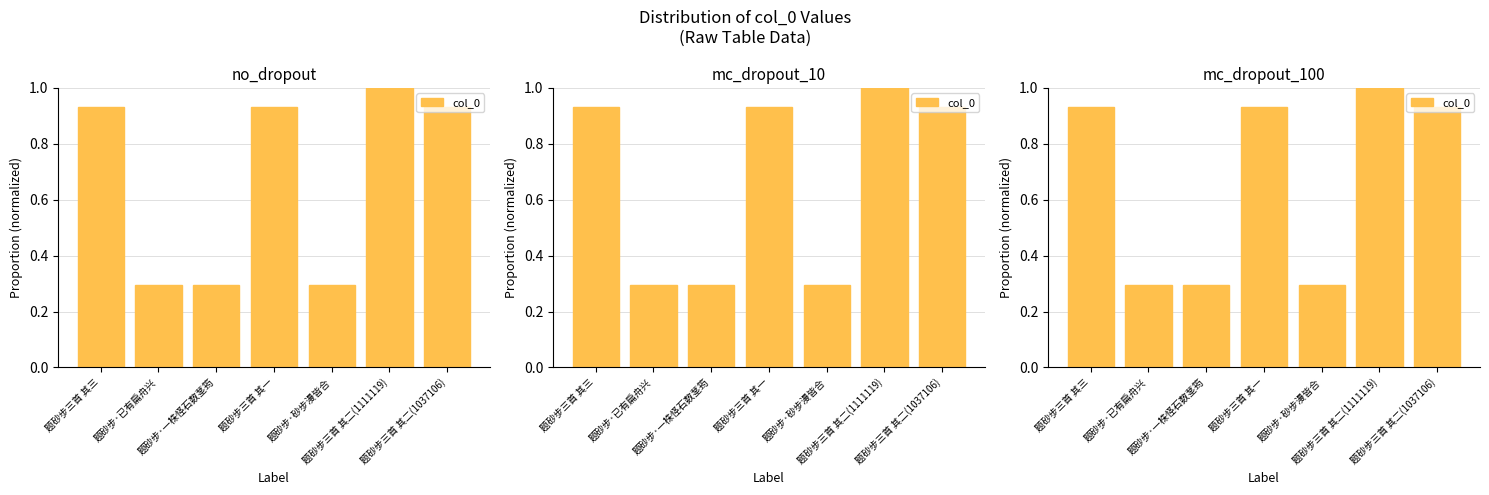

Is it true that the value at 题砂步·砂步漫皆合 is 0.3?

True